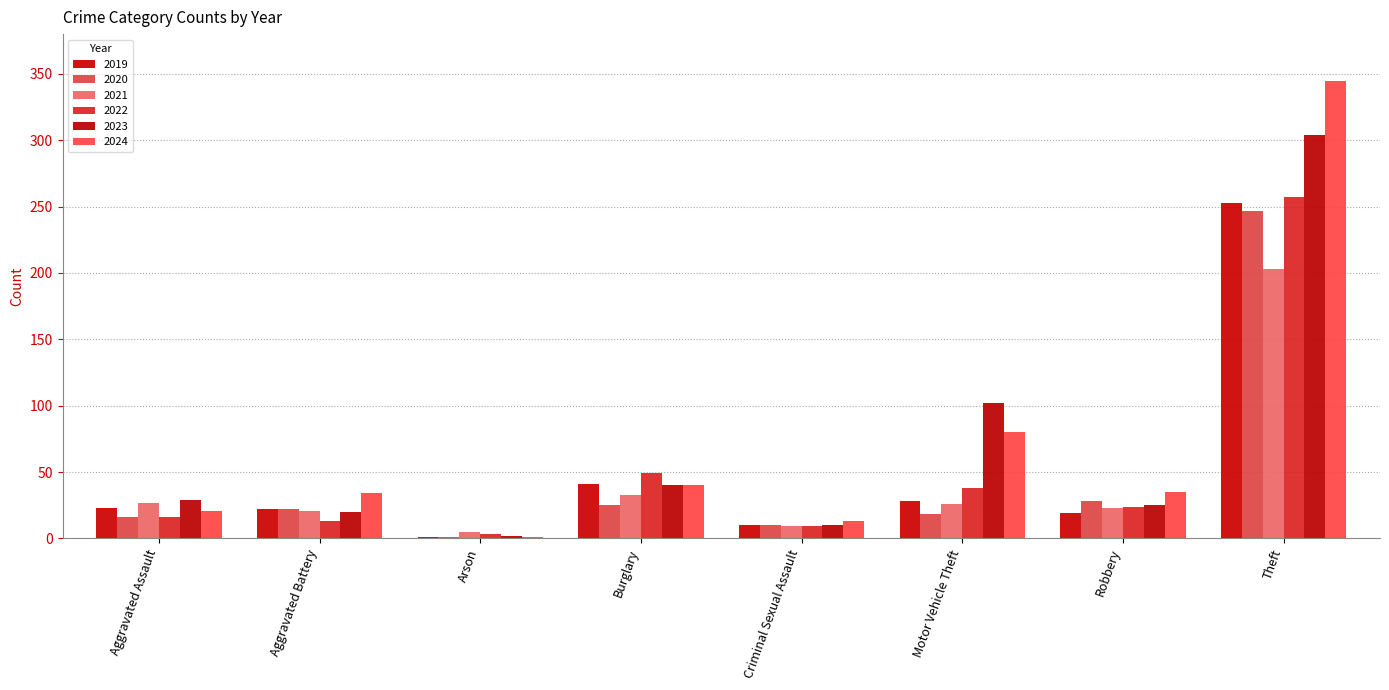

At which category is the sum across all series the highest?

Theft